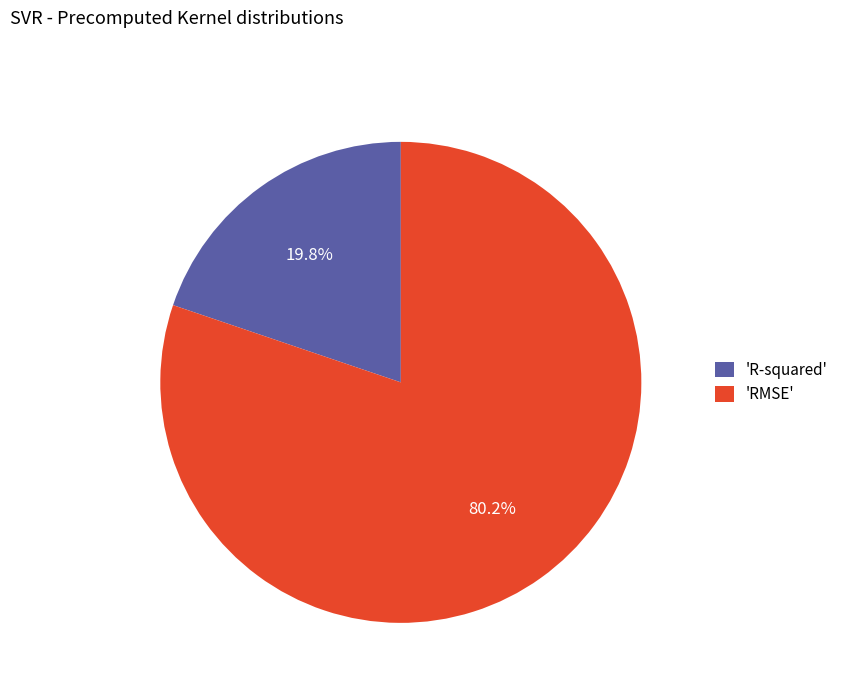

How many slices are in this pie chart?

2